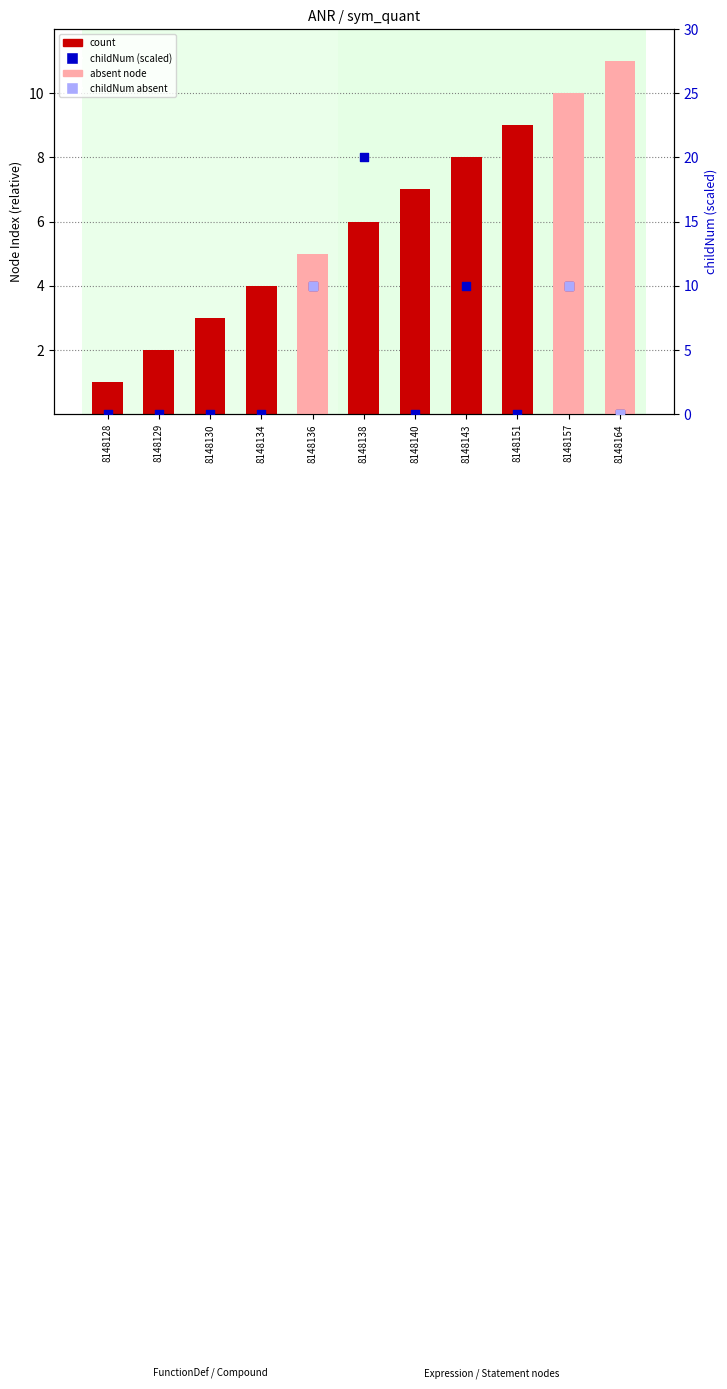

Which series has the widest spread of Y values?

childNum (scaled)